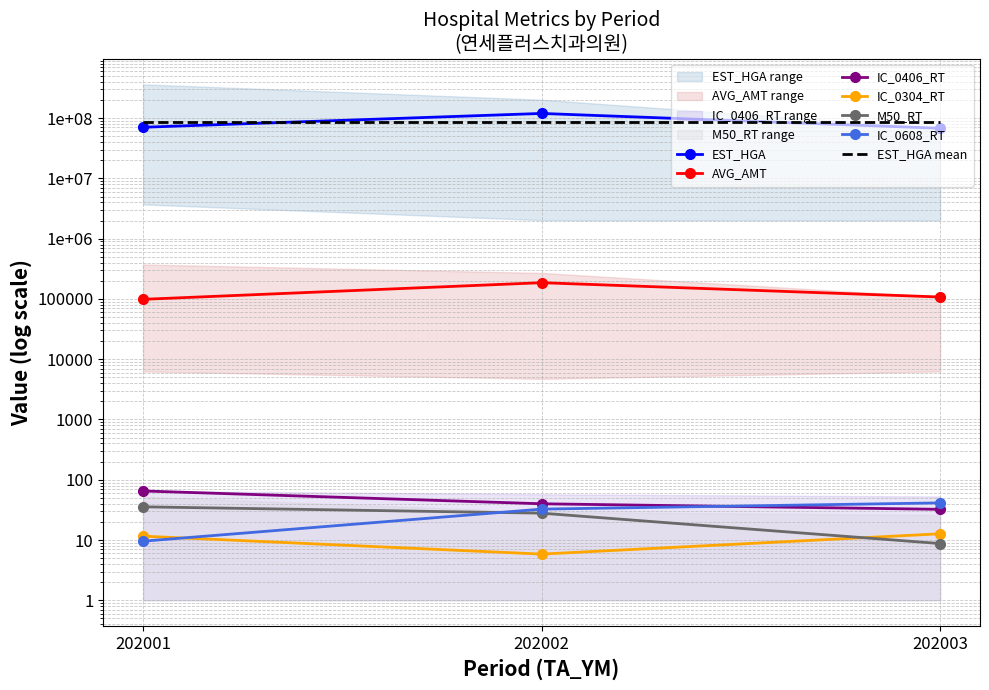

At 202002, list the series in order from smallest to largest.

IC_0304_RT, M50_RT, IC_0608_RT, IC_0406_RT, AVG_AMT, EST_HGA